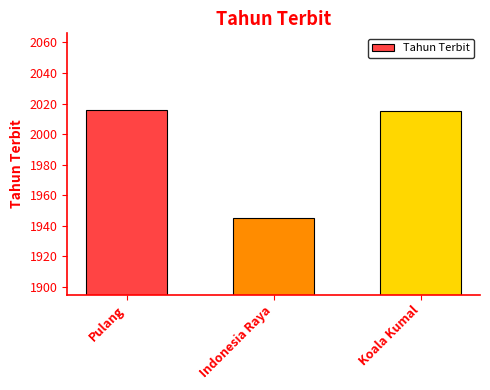

At which category does the chart reach its minimum across all series?

Indonesia Raya